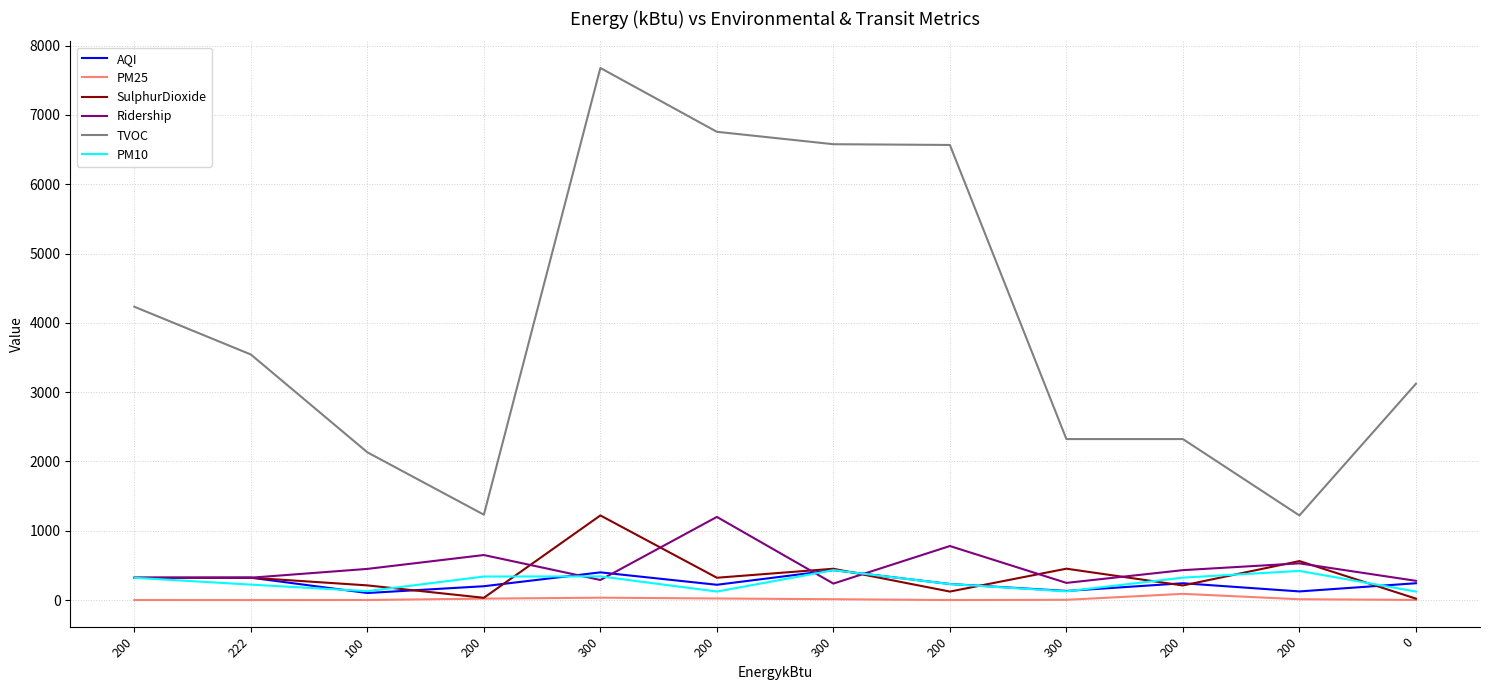

What is the minimum value shown in the chart?

0.2